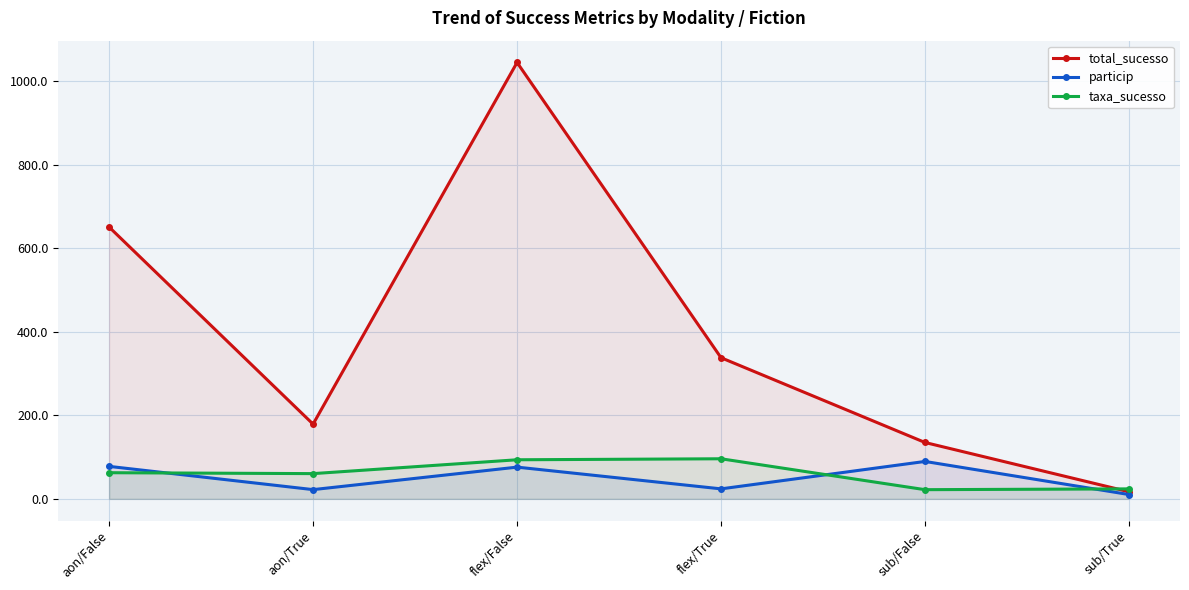

What are all the series names shown in the legend?

total_sucesso, particip, taxa_sucesso